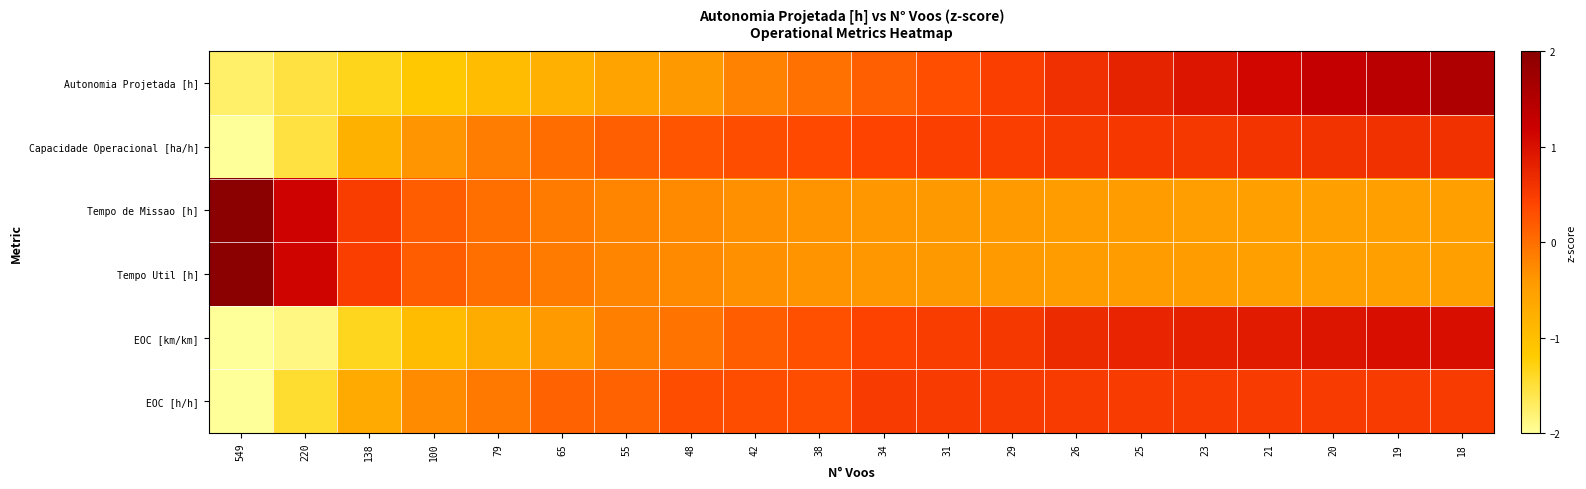

Reading left to right, what are all the values shown in this chart?

Autonomia Projetada [h]: 549=-1.7	220=-1.5	138=-1.3	100=-1.1	79=-0.9	65=-0.8	55=-0.6	48=-0.4	42=-0.2	38=-0.0	34=0.1	31=0.3	29=0.5	26=0.6	25=0.8	23=1.0	21=1.1	20=1.3	19=1.4	18=1.6
Capacidade Operacional [ha/h]: 549=-3.7	220=-1.5	138=-0.8	100=-0.4	79=-0.1	65=0.0	55=0.2	48=0.2	42=0.3	38=0.4	34=0.4	31=0.5	29=0.5	26=0.5	25=0.5	23=0.6	21=0.6	20=0.6	19=0.6	18=0.6
Tempo de Missao [h]: 549=4.0	220=1.2	138=0.5	100=0.2	79=-0.0	65=-0.1	55=-0.2	48=-0.3	42=-0.3	38=-0.3	34=-0.4	31=-0.4	29=-0.4	26=-0.4	25=-0.5	23=-0.5	21=-0.5	20=-0.5	19=-0.5	18=-0.5
Tempo Util [h]: 549=4.0	220=1.2	138=0.5	100=0.2	79=-0.0	65=-0.1	55=-0.2	48=-0.3	42=-0.3	38=-0.3	34=-0.4	31=-0.4	29=-0.4	26=-0.4	25=-0.4	23=-0.5	21=-0.5	20=-0.5	19=-0.5	18=-0.5
EOC [km/km]: 549=-2.6	220=-1.9	138=-1.3	100=-1.0	79=-0.7	65=-0.4	55=-0.2	48=-0.0	42=0.2	38=0.3	34=0.4	31=0.5	29=0.6	26=0.7	25=0.8	23=0.8	21=0.9	20=1.0	19=1.0	18=1.0
EOC [h/h]: 549=-3.8	220=-1.5	138=-0.7	100=-0.3	79=-0.1	65=0.1	55=0.1	48=0.3	42=0.3	38=0.3	34=0.5	31=0.5	29=0.5	26=0.5	25=0.5	23=0.5	21=0.5	20=0.5	19=0.5	18=0.5